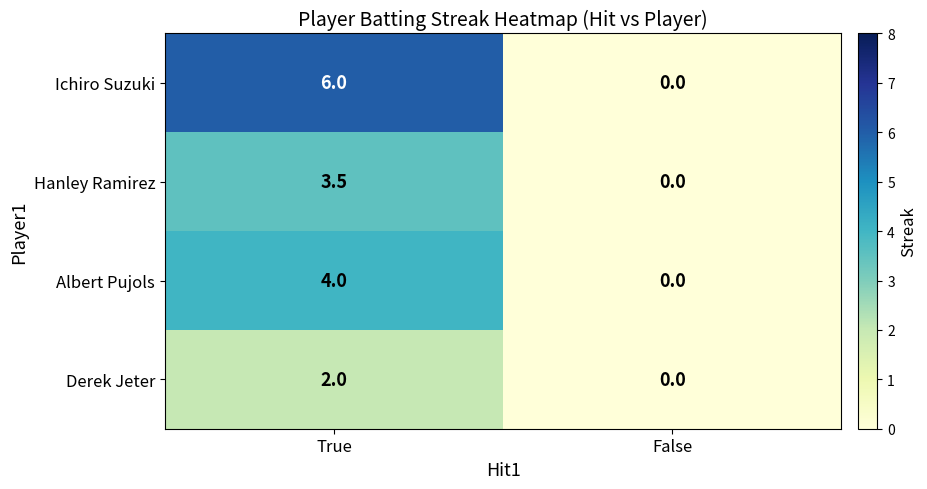

How many distinct data groups are displayed?

4